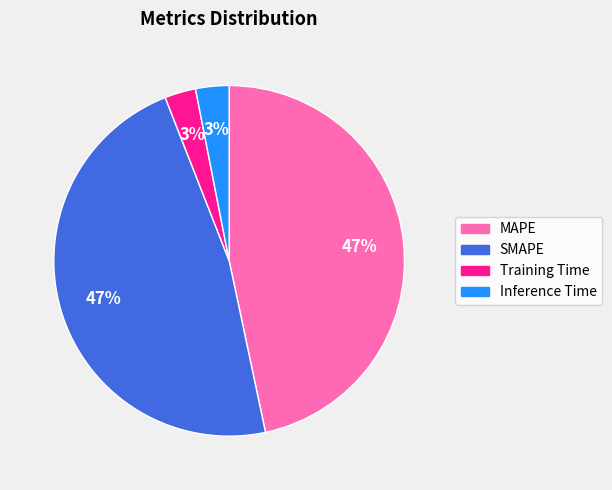

Does Inference Time account for over 50% of the chart?

No